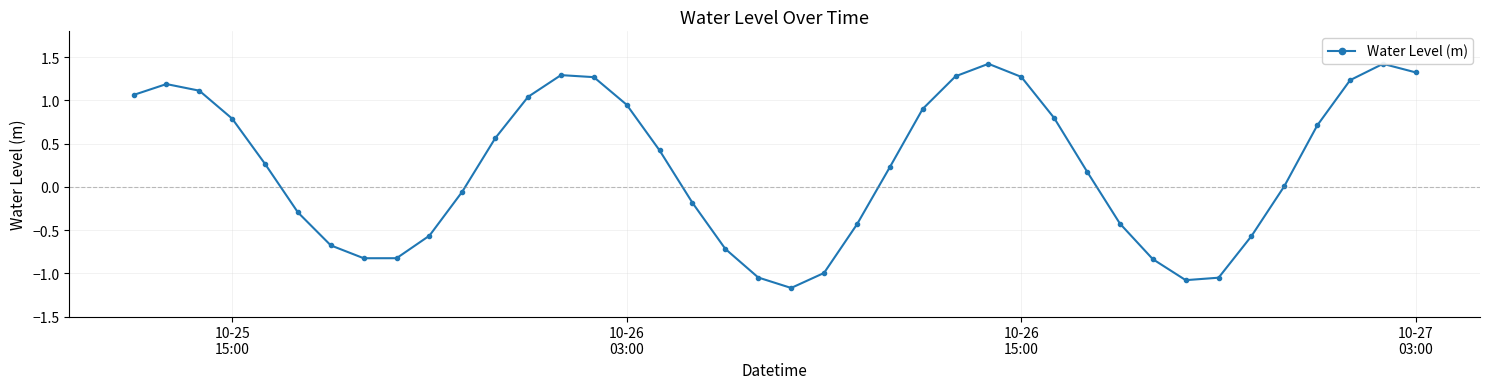

What is the difference between the maximum and minimum values?

2.6